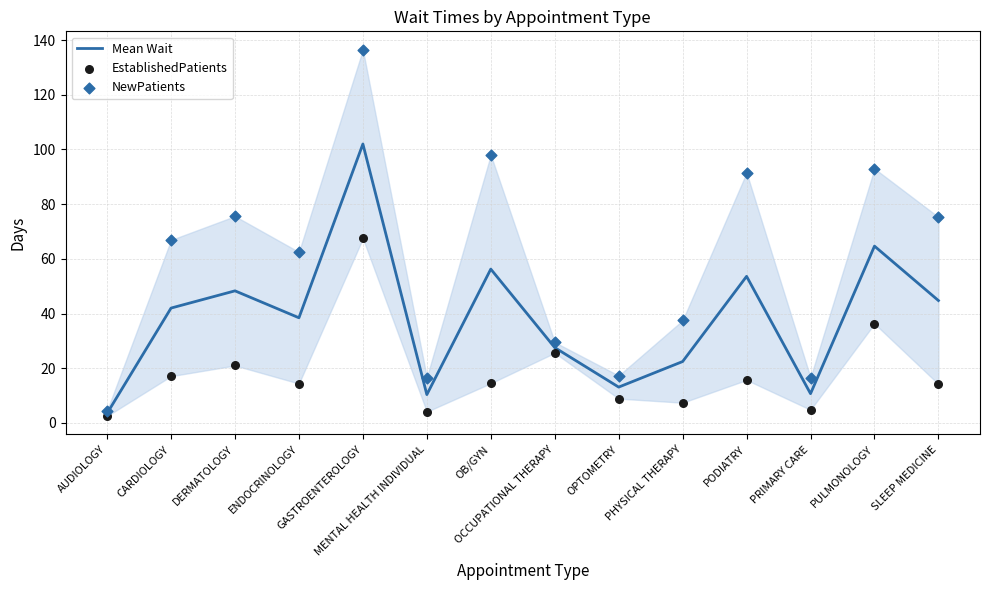

Is the value of NewPatients at GASTROENTEROLOGY greater than the value of EstablishedPatients at OB/GYN?

Yes